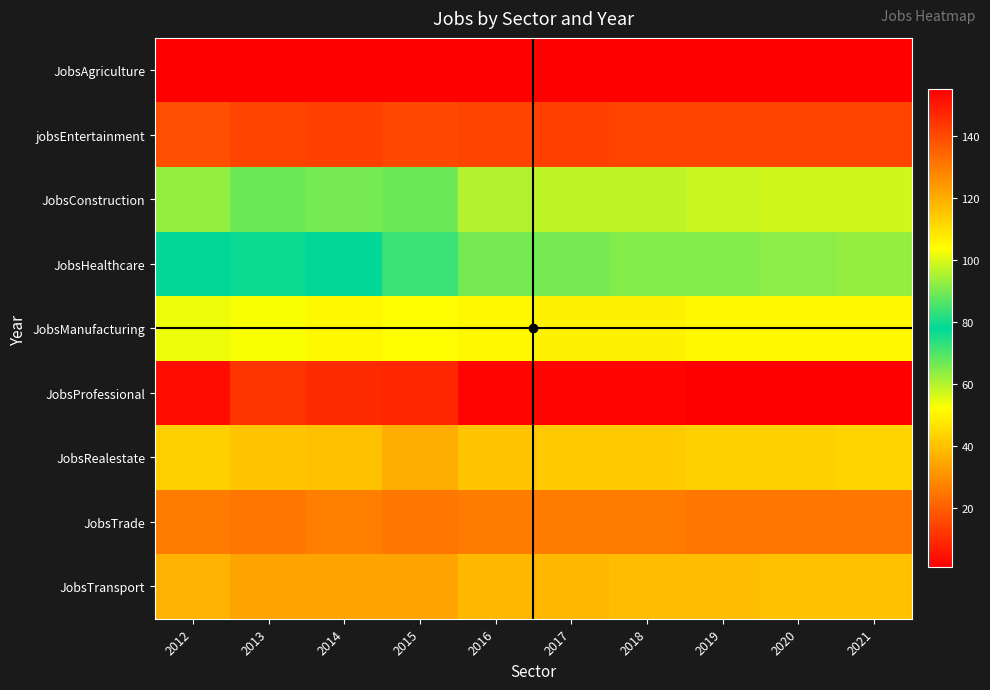

Reading right to left, list all the values displayed in this chart.

JobsAgriculture: 2021=1	2020=1	2019=1	2018=1	2017=1	2016=1	2015=1	2014=1	2013=1	2012=1
jobsEntertainment: 2021=15	2020=15	2019=15	2018=15	2017=14	2016=15	2015=16	2014=14	2013=15	2012=17
JobsConstruction: 2021=99	2020=99	2019=98	2018=97	2017=97	2016=96	2015=89	2014=90	2013=89	2012=93
JobsHealthcare: 2021=93	2020=92	2019=91	2018=91	2017=90	2016=90	2015=84	2014=78	2013=79	2012=78
JobsManufacturing: 2021=51	2020=51	2019=51	2018=50	2017=50	2016=51	2015=52	2014=51	2013=53	2012=54
JobsProfessional: 2021=155	2020=155	2019=155	2018=154	2017=154	2016=154	2015=147	2014=146	2013=144	2012=152
JobsRealestate: 2021=44	2020=43	2019=43	2018=42	2017=42	2016=41	2015=36	2014=40	2013=41	2012=43
JobsTrade: 2021=25	2020=25	2019=25	2018=26	2017=26	2016=26	2015=25	2014=27	2013=25	2012=26
JobsTransport: 2021=40	2020=40	2019=39	2018=39	2017=38	2016=38	2015=34	2014=34	2013=34	2012=37